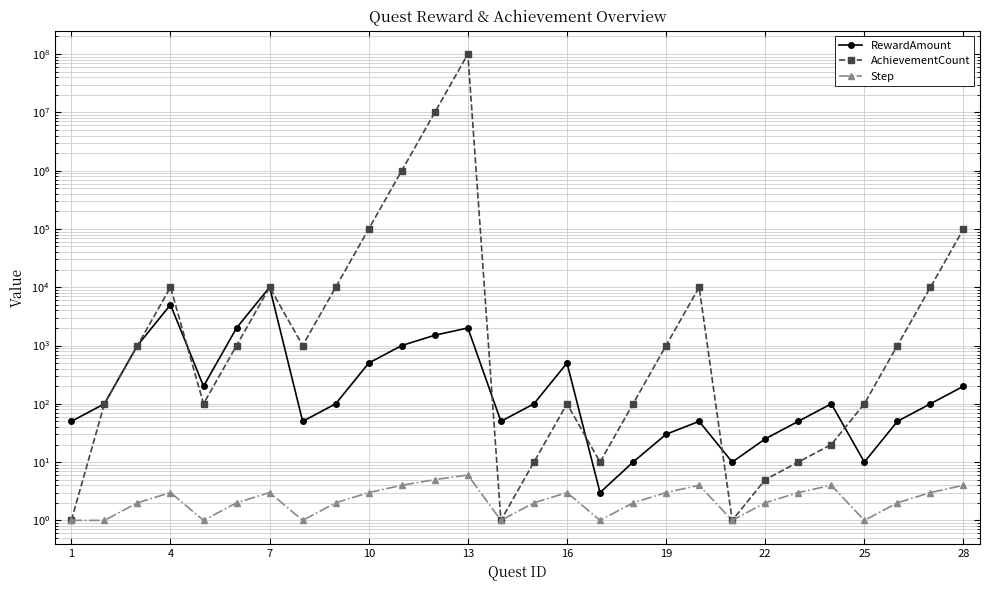

What is the maximum value for RewardAmount?

10000